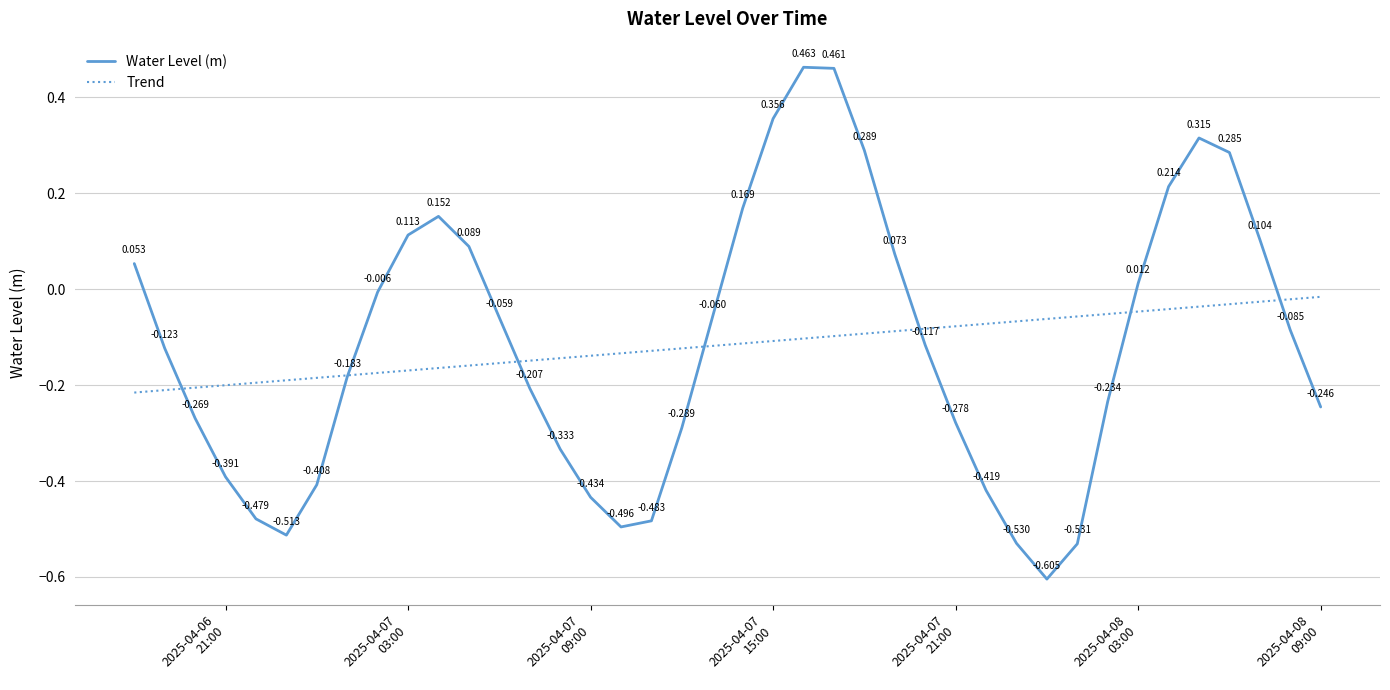

In Water Level (m), how many points are higher than both neighbors (excluding endpoints)?

3